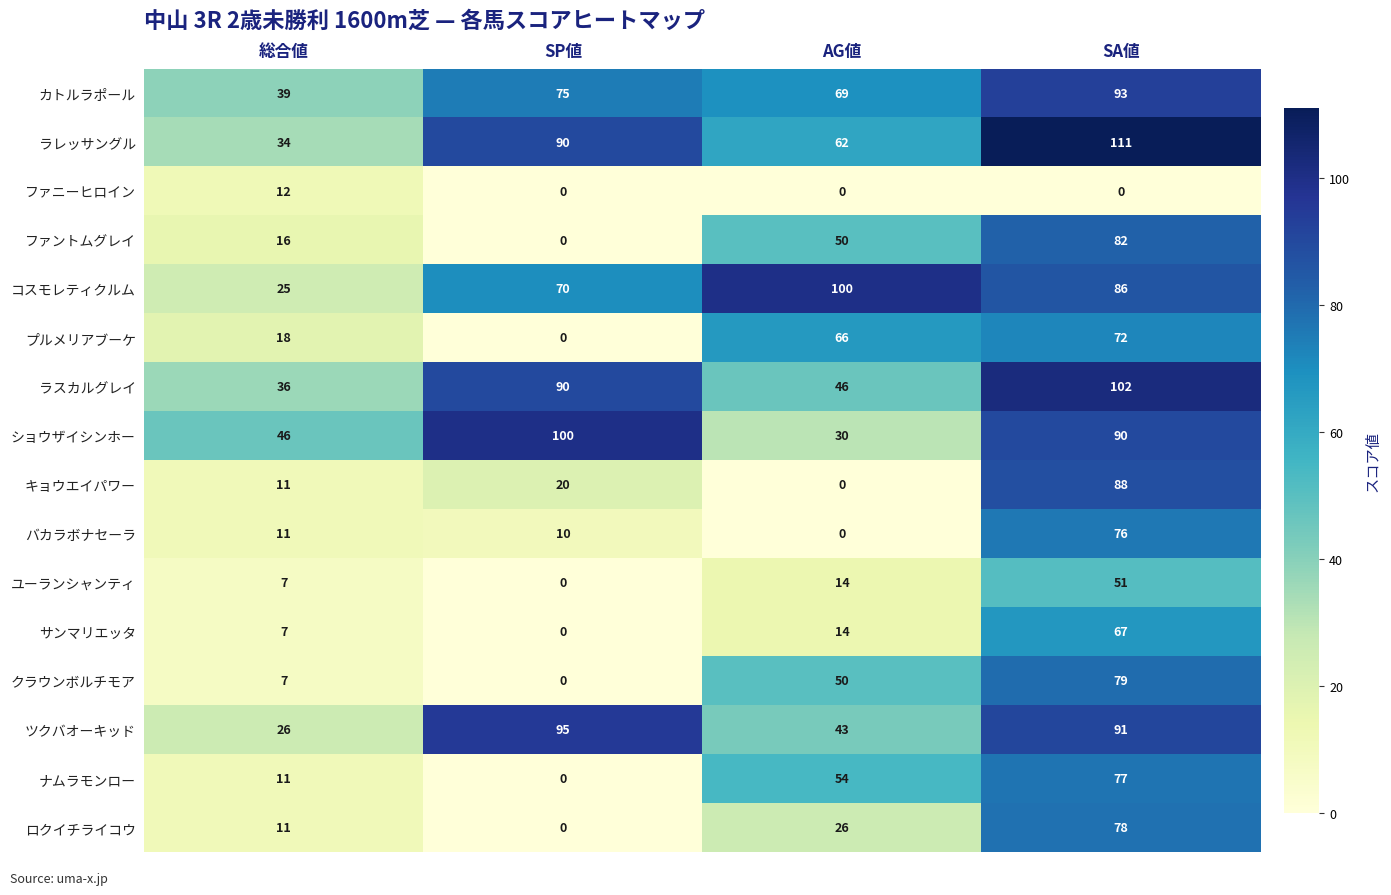

Which series changed the most between SP値 and SA値?

ファントムグレイ